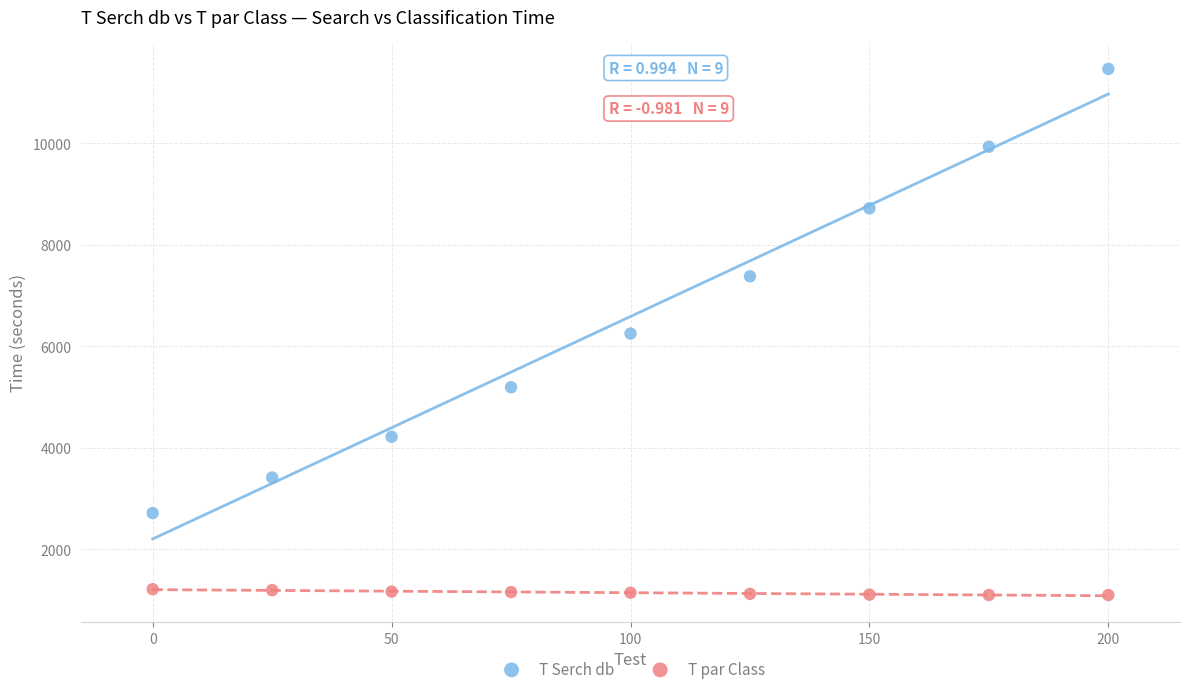

Across all data points, what is the range of Y values (max minus min)?

10363.6